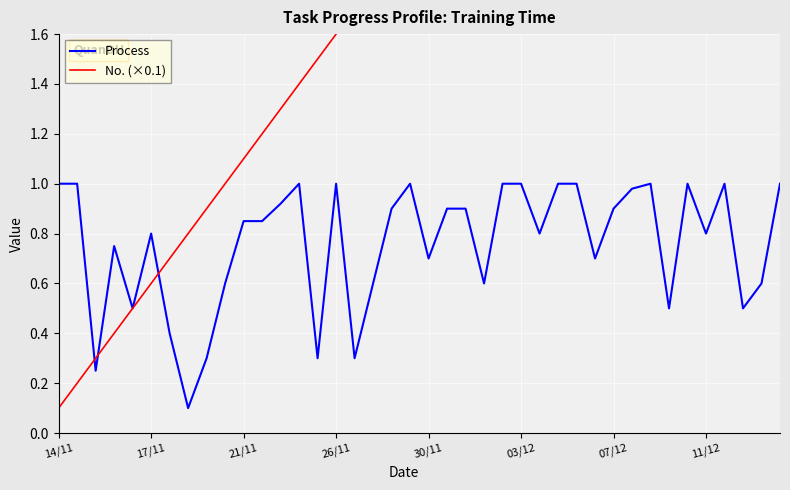

Which series has the largest total across all categories?

No. (×0.1)